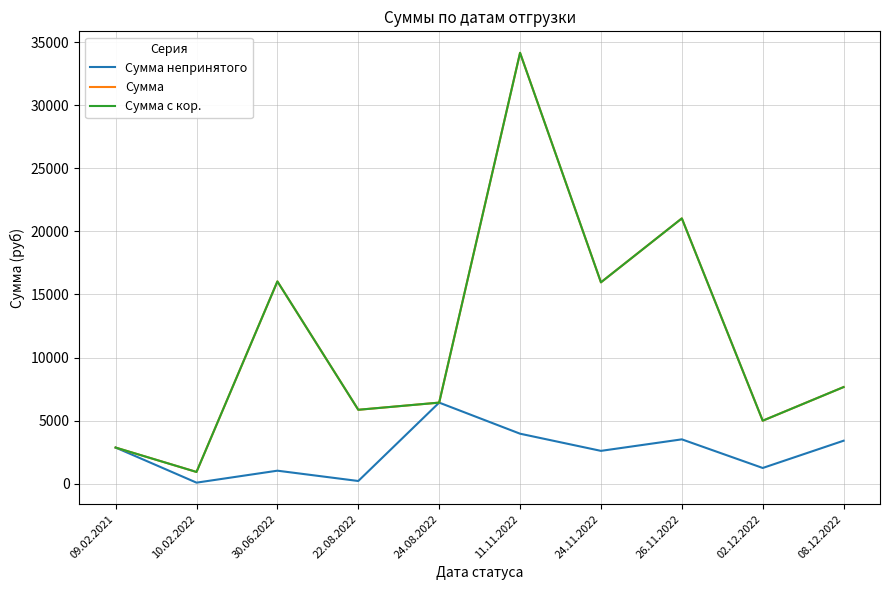

True or false: Сумма непринятого and Сумма с кор. cross at least once.

False